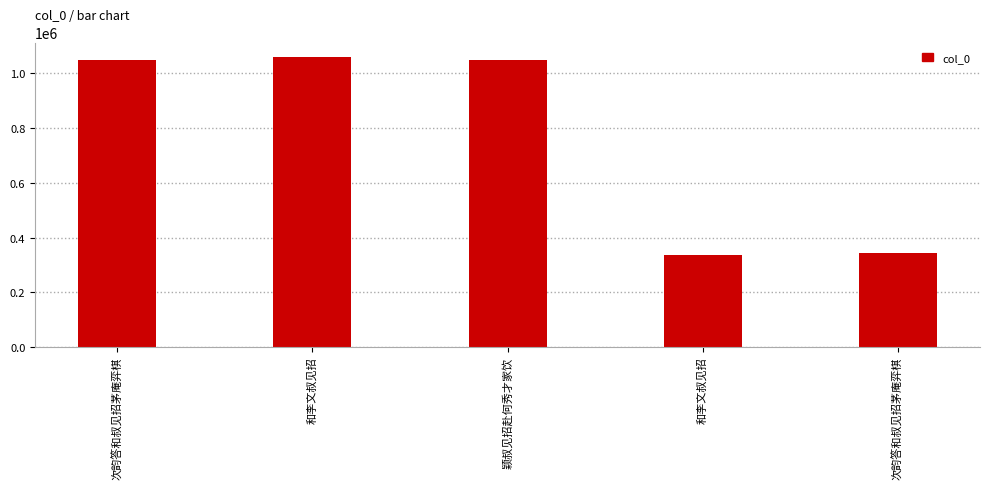

Reading left to right, transcribe all the data shown in this chart.

次韵答和叔见招茅庵弈棋=1048784	和李文叔见招=1060128	颖叔见招赴何秀才家饮=1050143	和李文叔见招=335671	次韵答和叔见招茅庵弈棋=342898